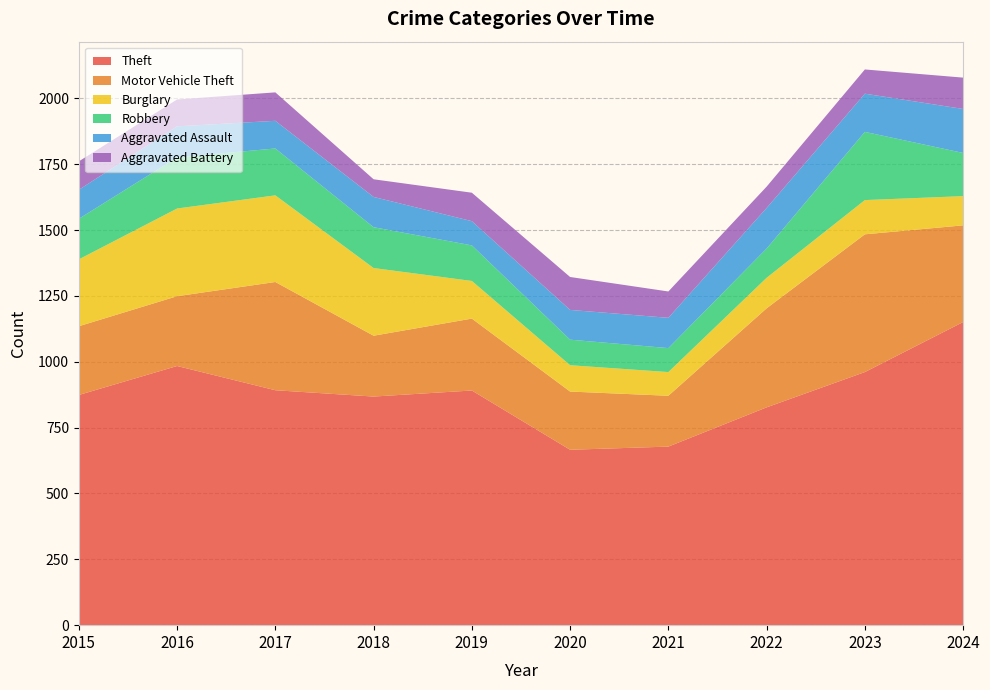

Reading left to right, what are all the values shown in this chart?

Theft: 874	984	892	868	891	666	678	827	961	1151
Motor Vehicle Theft: 261	265	411	231	273	221	193	376	523	367
Burglary: 254	333	329	257	143	100	90	116	130	111
Robbery: 154	194	178	155	135	97	91	111	259	164
Aggravated Assault: 110	118	105	115	92	113	115	154	145	167
Aggravated Battery: 108	102	108	67	108	125	100	81	92	119